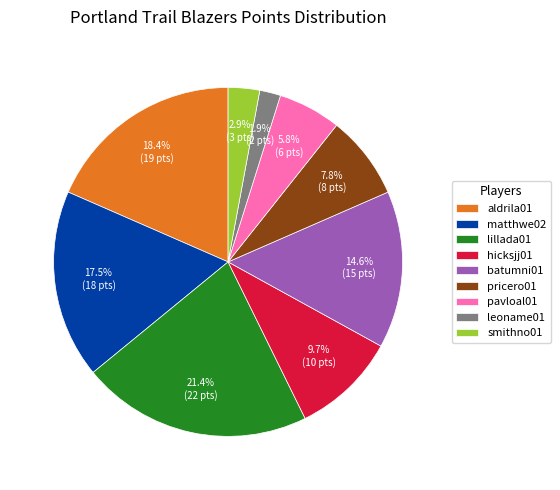

Is the sum of leoname01 and pricero01 greater than half?

No